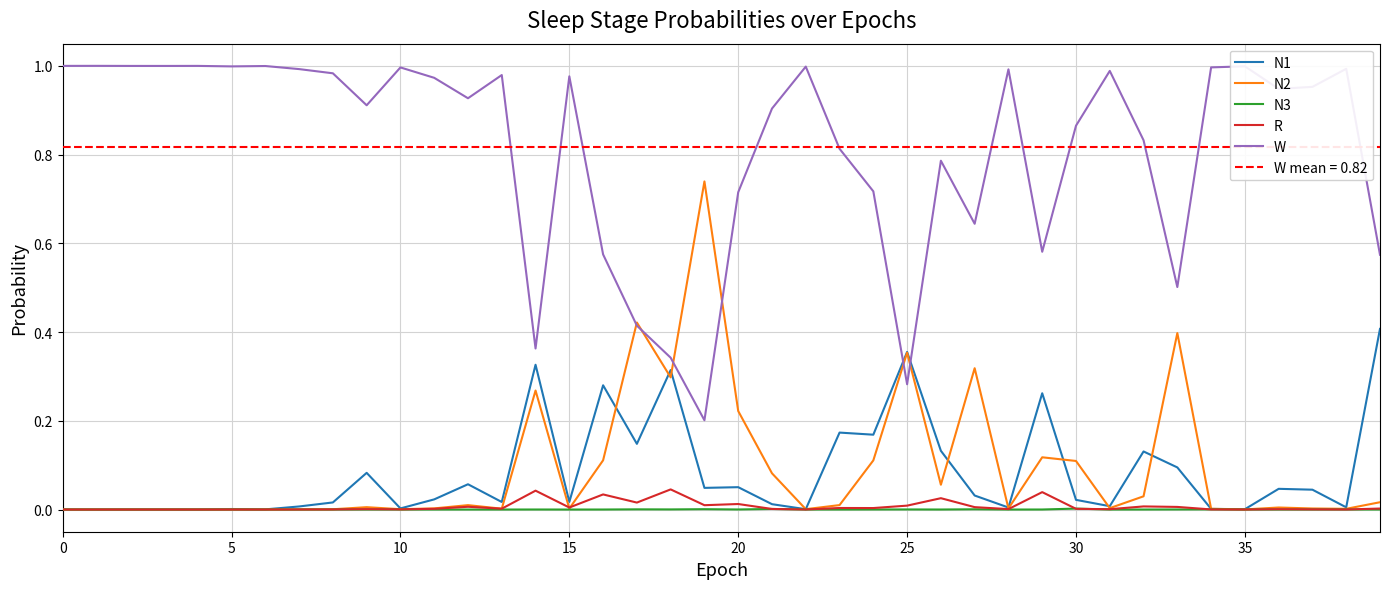

What are all the series names shown in the legend?

N1, N2, N3, R, W